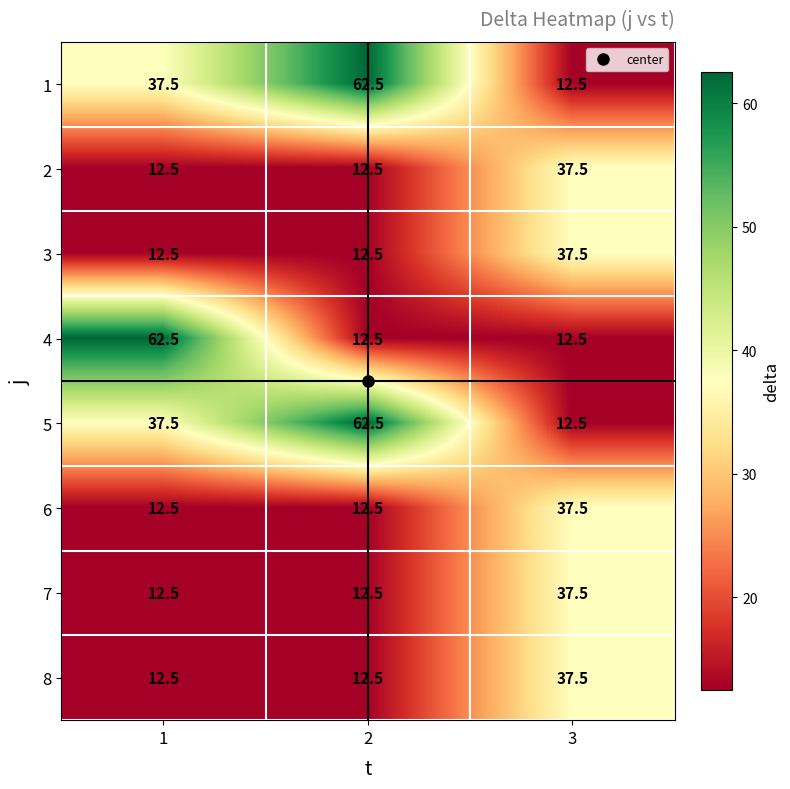

At which label does 7 reach its peak?

3